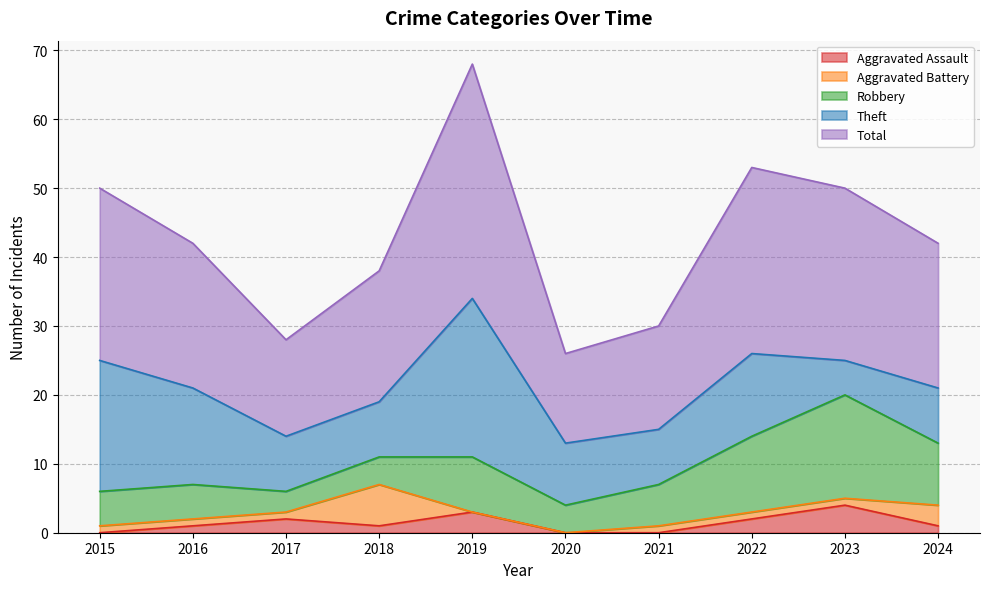

At which category does the chart reach its peak across all series?

2019